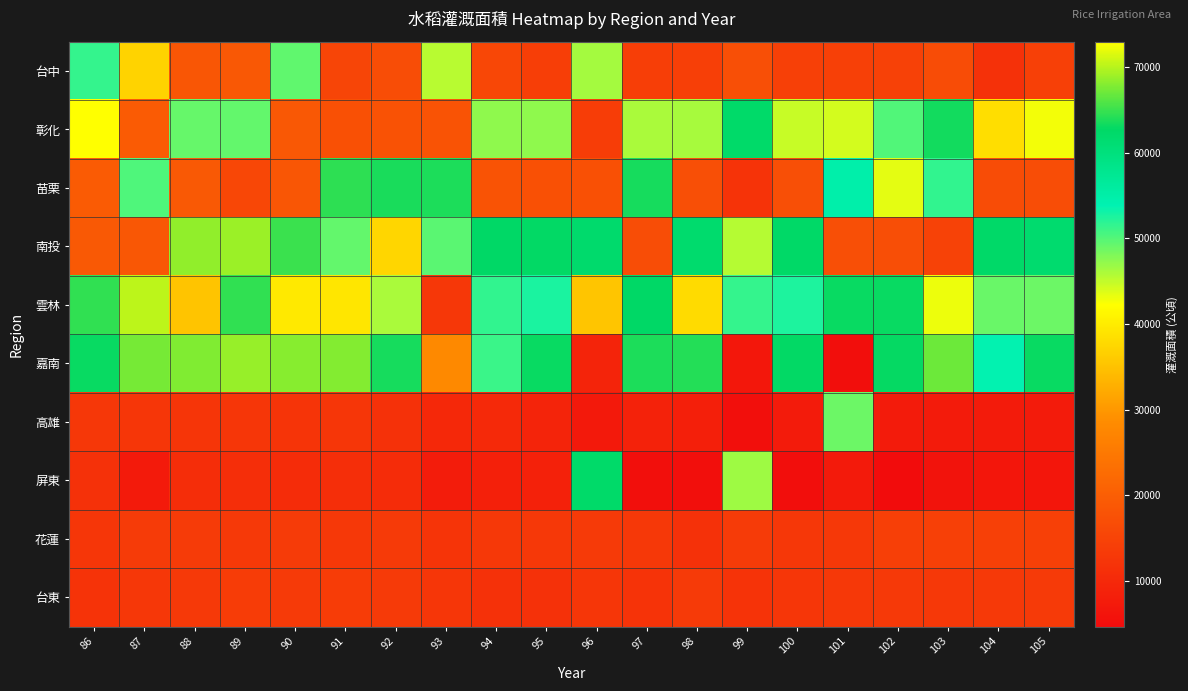

Reading right to left, transcribe all the data shown in this chart.

台中: 105=14312	104=11467	103=16716	102=14602	101=14248	100=14278	99=17233	98=14195	97=14052	96=46326	95=14001	94=15799	93=45349	92=16831	91=15331	90=49462	89=18909	88=18629	87=37038	86=51354
彰化: 105=42759	104=38343	103=63488	102=50145	101=44179	100=44676	99=62175	98=46175	97=46028	96=13891	95=47284	94=47253	93=17972	92=17790	91=17435	90=18787	89=49322	88=49083	87=19474	86=72974
苗栗: 105=16820	104=16733	103=51543	102=43345	101=54795	100=17271	99=11983	98=17294	97=63621	96=17442	95=17442	94=17972	93=63775	92=63636	91=64520	90=18593	89=15835	88=18988	87=50233	86=19474
南投: 105=61748	104=62425	103=14680	102=16938	101=17103	100=62455	99=45605	98=61764	97=16896	96=62017	95=62698	94=62588	93=49637	92=37436	91=49228	90=64987	89=68915	88=68505	87=18712	86=19101
雲林: 105=48914	104=48953	103=43011	102=62982	101=63026	100=52428	99=51475	98=37914	97=62593	96=35451	95=52629	94=51530	93=12655	92=46075	91=39232	90=39618	89=64615	88=35326	87=70245	86=64595
嘉南: 105=63091	104=53716	103=67023	102=62856	101=5072	100=62781	99=6679	98=64057	97=63862	96=9290	95=62965	94=51199	93=28022	92=63558	91=67980	90=68070	89=68757	88=67884	87=67387	86=62998
高雄: 105=7474	104=7561	103=7373	102=7380	101=48874	100=7452	99=5262	98=8152	97=8873	96=7050	95=9258	94=10020	93=9859	92=11697	91=12627	90=12195	89=12583	88=12299	87=12566	86=12656
屏東: 105=6370	104=6389	103=5894	102=4631	101=7239	100=5017	99=46590	98=5262	97=5185	96=62213	95=8579	94=8454	93=7649	92=10573	91=10994	90=10728	89=11086	88=10838	87=7215	86=11457
花蓮: 105=14403	104=14403	103=14403	102=14169	101=12774	100=12728	99=13428	98=11691	97=12979	96=13243	95=12927	94=12782	93=12220	92=13256	91=12954	90=13561	89=13077	88=13318	87=13554	86=12514
台東: 105=13234	104=13138	103=12947	102=13046	101=12952	100=12624	99=11850	98=13195	97=11916	96=12553	95=11637	94=11637	93=12407	92=13186	91=13619	90=13200	89=13648	88=13052	87=12765	86=12092